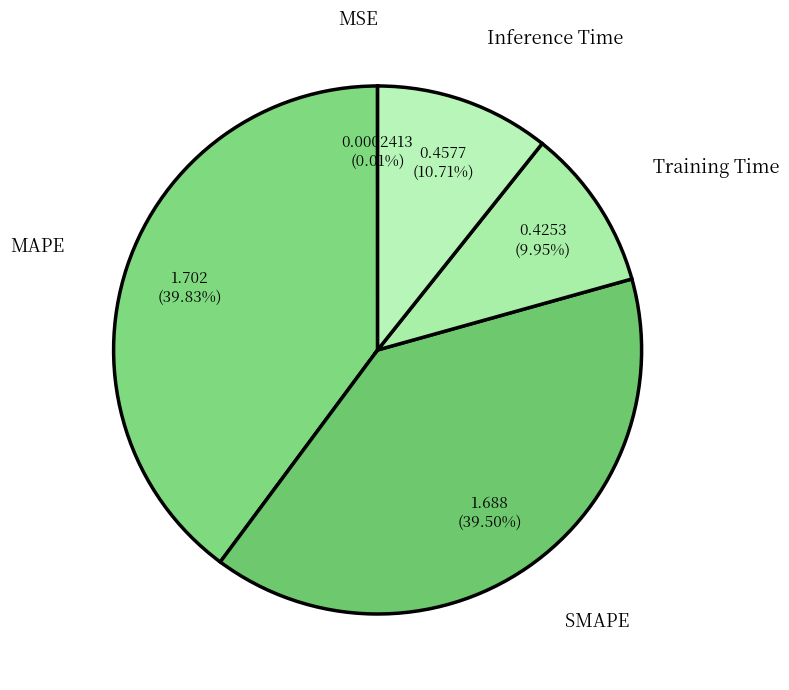

Does Inference Time represent more than half of the total?

No